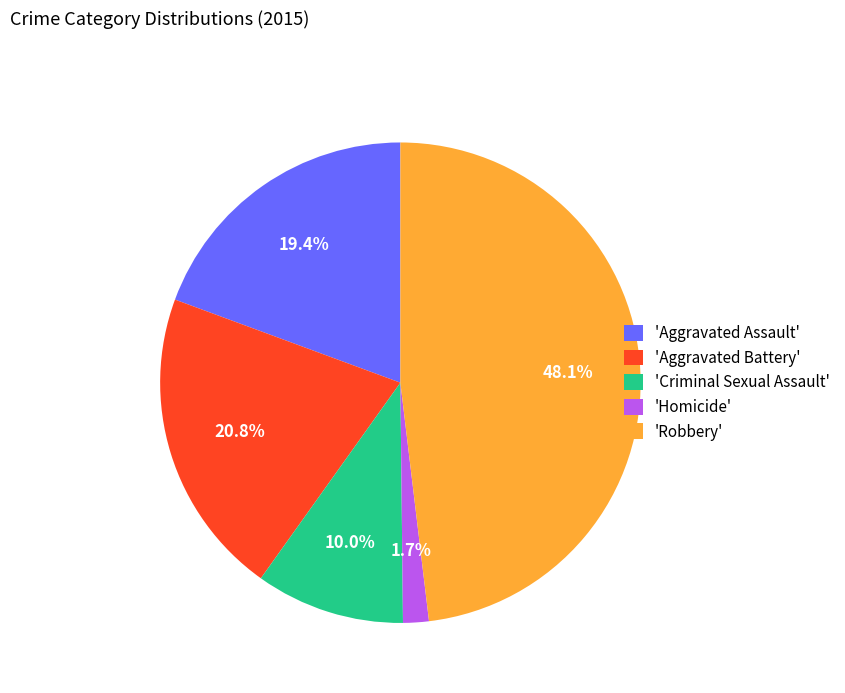

What percentage do 'Criminal Sexual Assault' and 'Robbery' together represent?

58.1%